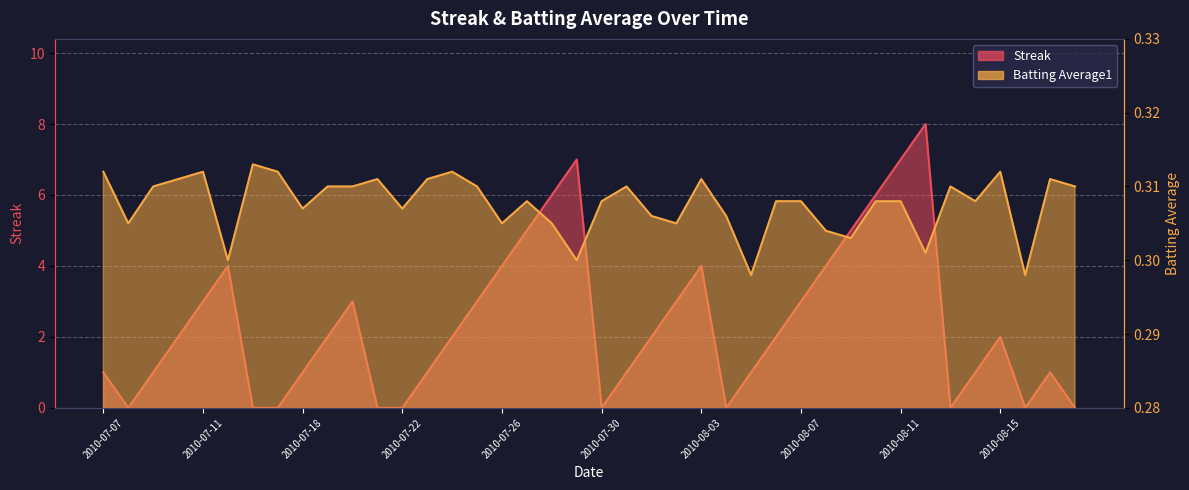

What is the value of the Batting Average1 point at the 12th from the left?

0.3